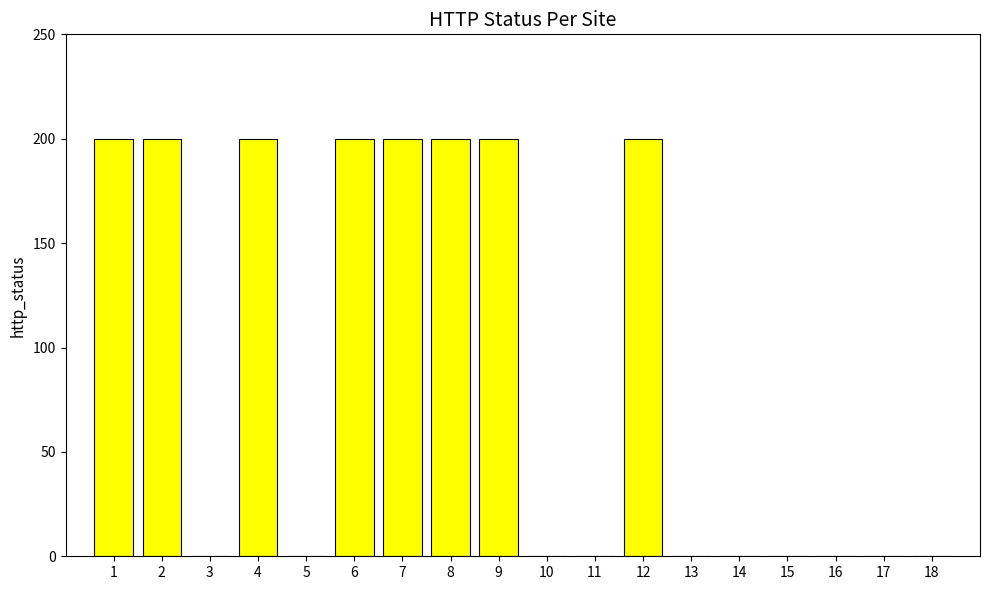

What is the sum of the values at 3 and 12?

200